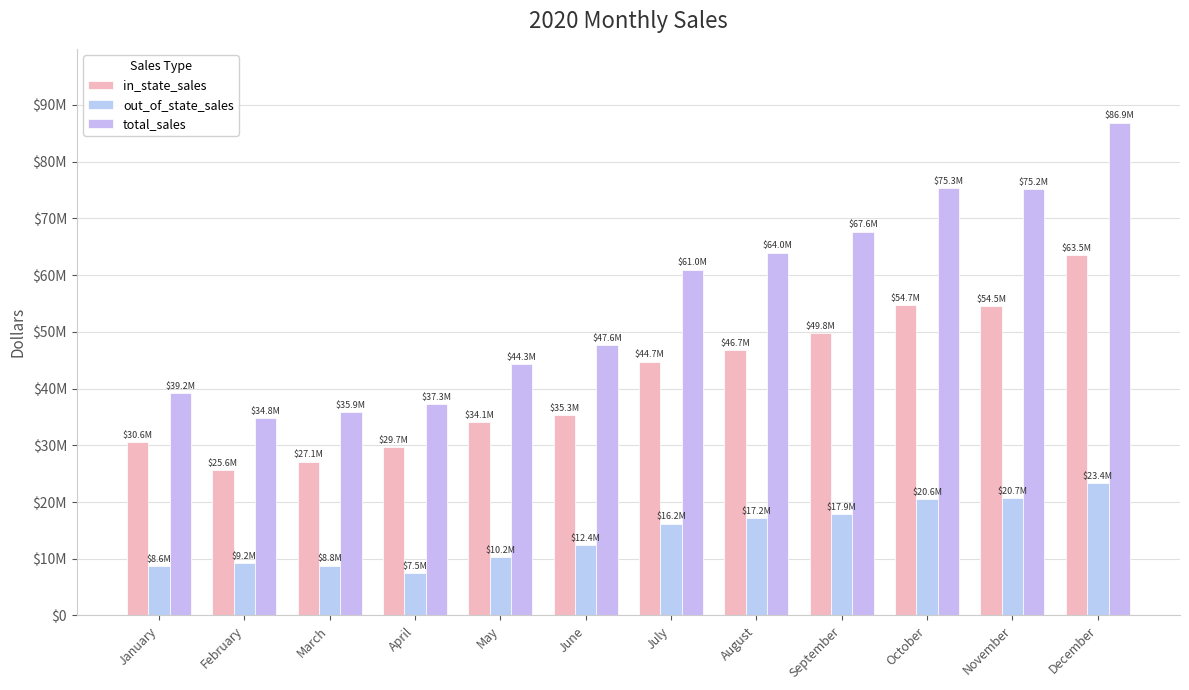

List the series in order of their peak value, lowest first.

out_of_state_sales, in_state_sales, total_sales